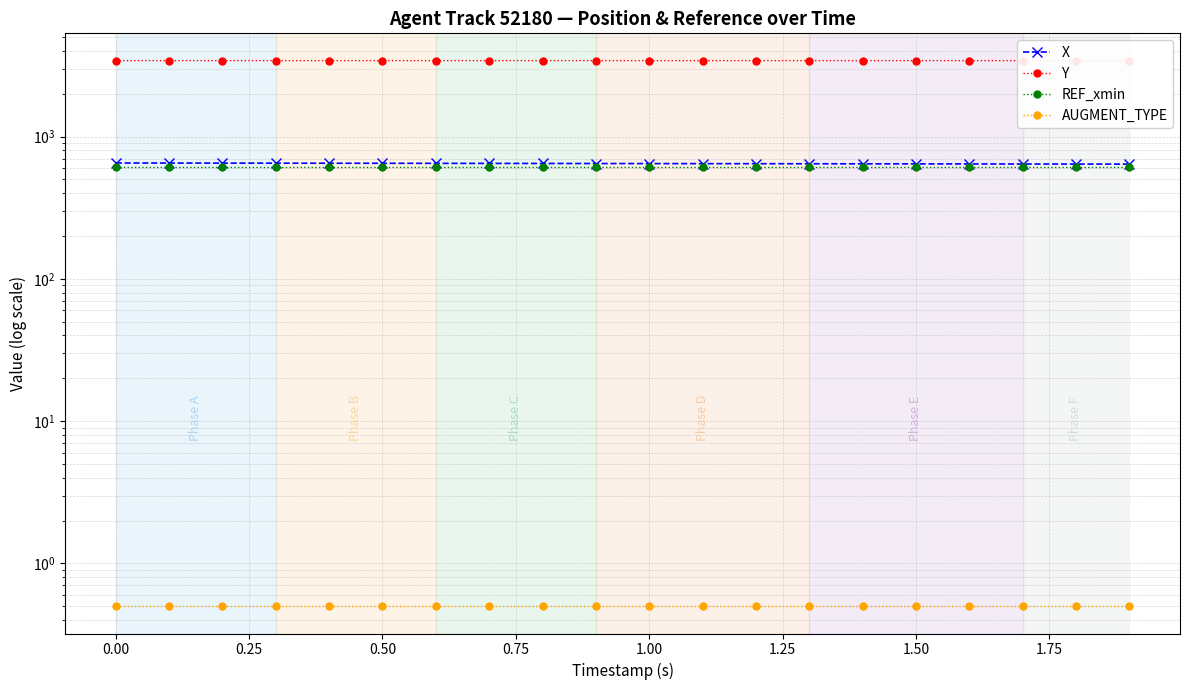

Reading left to right, what are all the values shown in this chart?

X: 652.2	651.6	651.0	650.4	649.8	649.2	648.5	647.9	647.3	646.7	646.1	645.5	644.8	644.2	643.6	643.0	642.3	641.7	641.1	640.5
Y: 3420.3	3420.3	3420.3	3420.3	3420.2	3420.2	3420.2	3420.2	3420.2	3420.2	3420.2	3420.1	3420.1	3420.1	3420.1	3420.1	3420.1	3420.1	3420.0	3420.0
REF_xmin: 608.7	608.7	608.7	608.7	608.7	608.7	608.7	608.7	608.7	608.7	608.7	608.7	608.7	608.7	608.7	608.7	608.7	608.7	608.7	608.7
AUGMENT_TYPE: 0.5	0.5	0.5	0.5	0.5	0.5	0.5	0.5	0.5	0.5	0.5	0.5	0.5	0.5	0.5	0.5	0.5	0.5	0.5	0.5